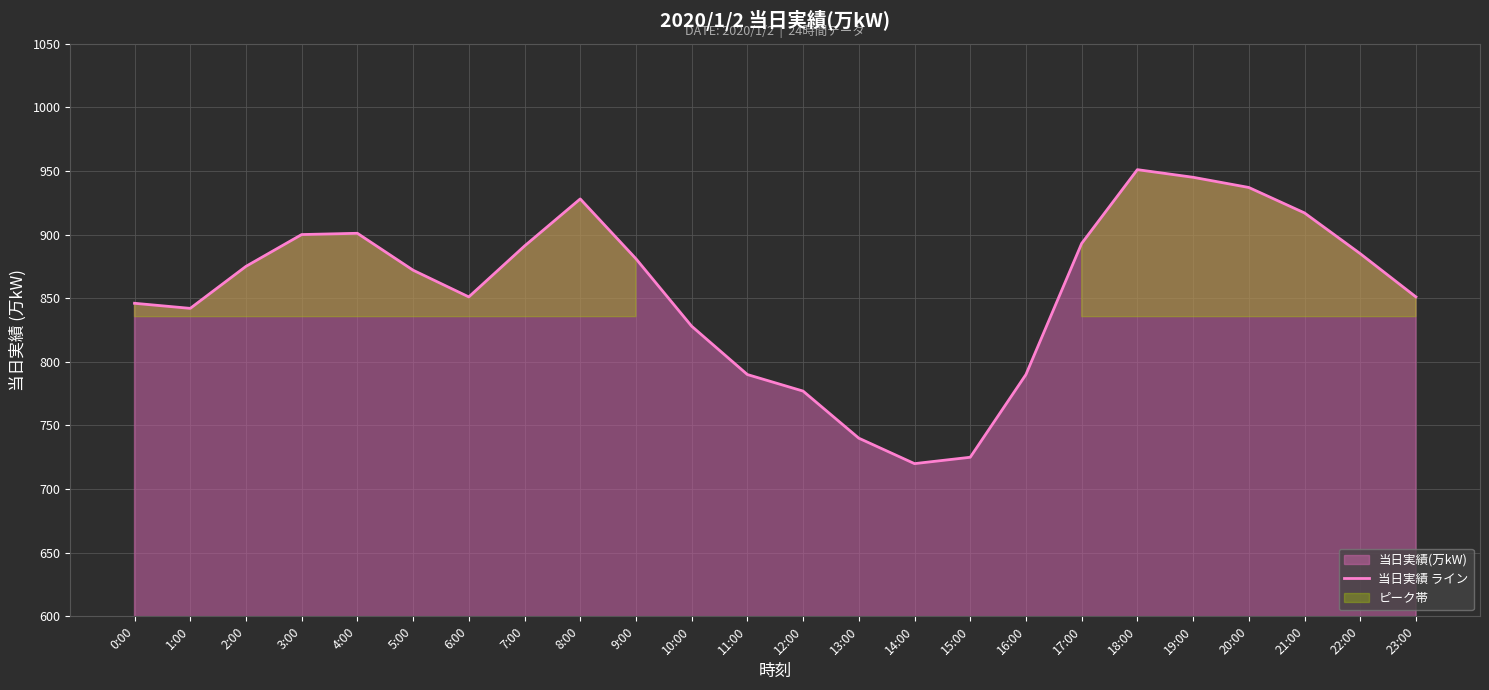

Reading left to right, what are all the values shown in this chart?

0:00=846	1:00=842	2:00=875	3:00=900	4:00=901	5:00=872	6:00=851	7:00=891	8:00=928	9:00=881	10:00=828	11:00=790	12:00=777	13:00=740	14:00=720	15:00=725	16:00=790	17:00=893	18:00=951	19:00=945	20:00=937	21:00=917	22:00=885	23:00=851